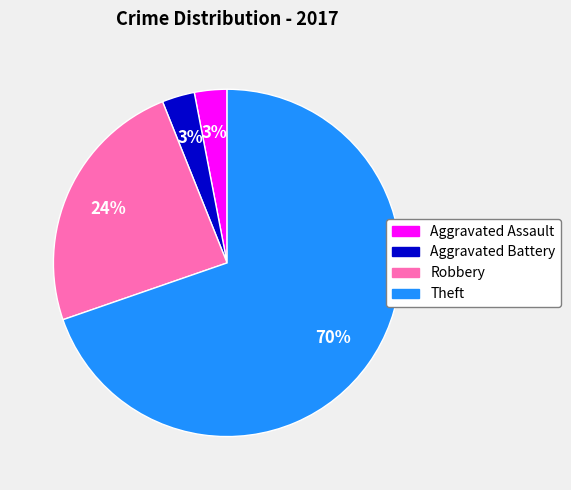

To the nearest percent, what portion does Aggravated Battery represent?

3%